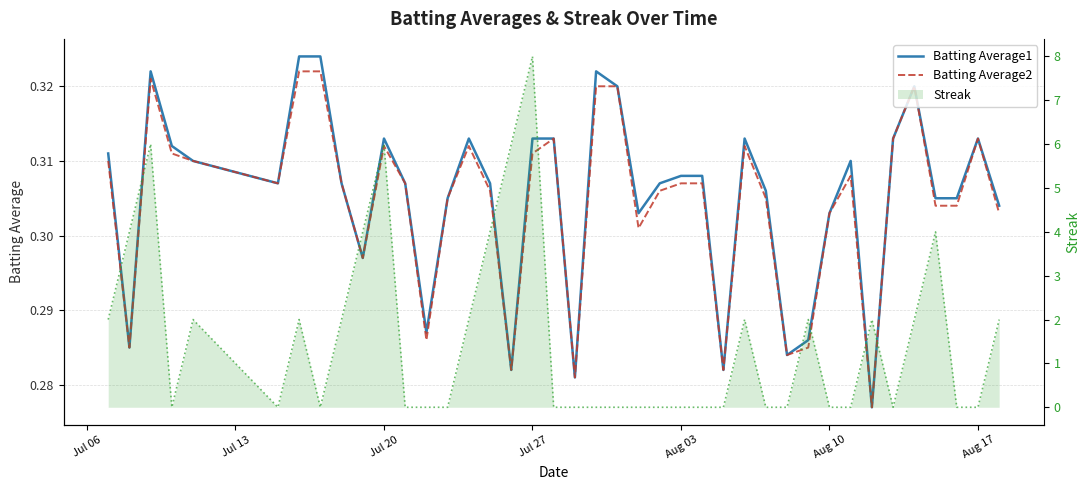

At which category is the sum across all series the highest?

17